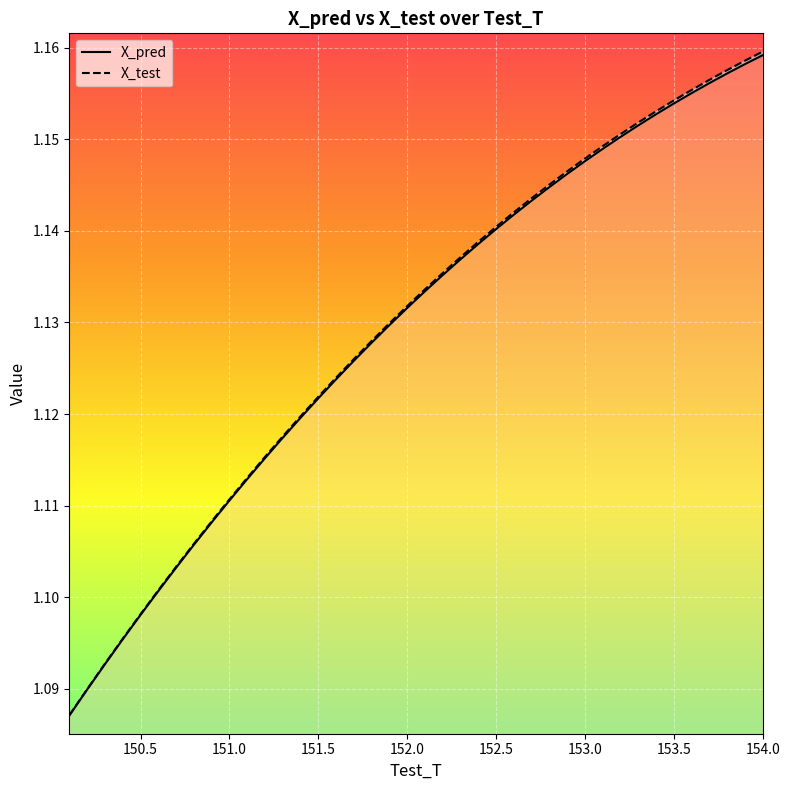

What is the label of the 33rd point from the right?

153.5